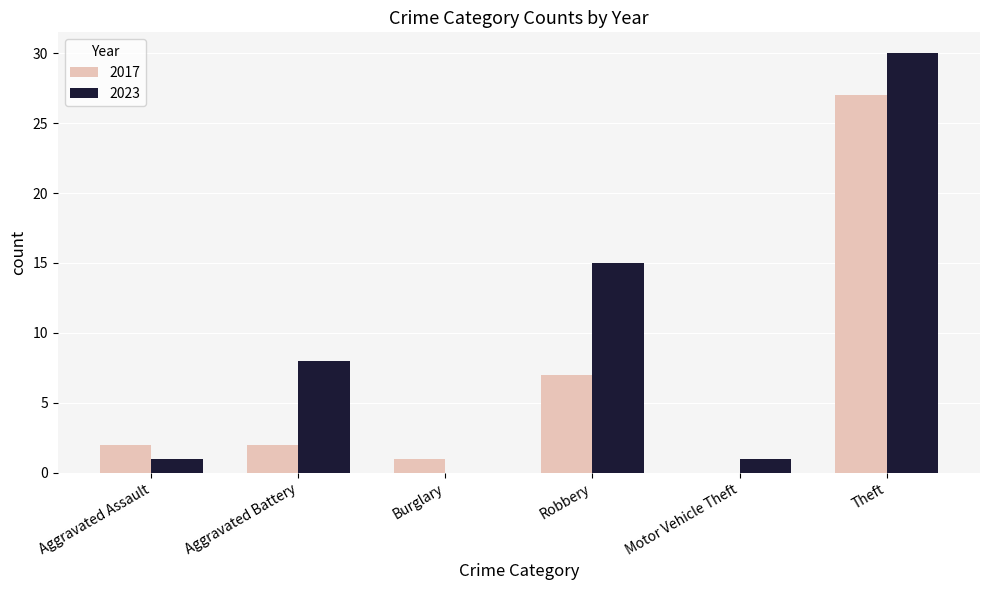

Where is 2017 nearest to the value 13?

Robbery